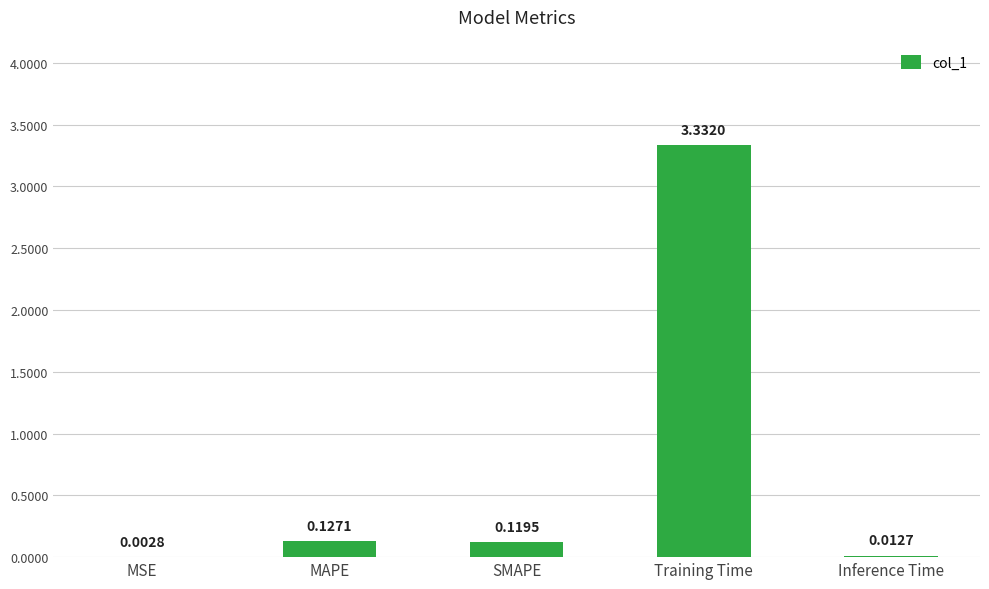

Which has a higher value, Inference Time or MSE?

Inference Time